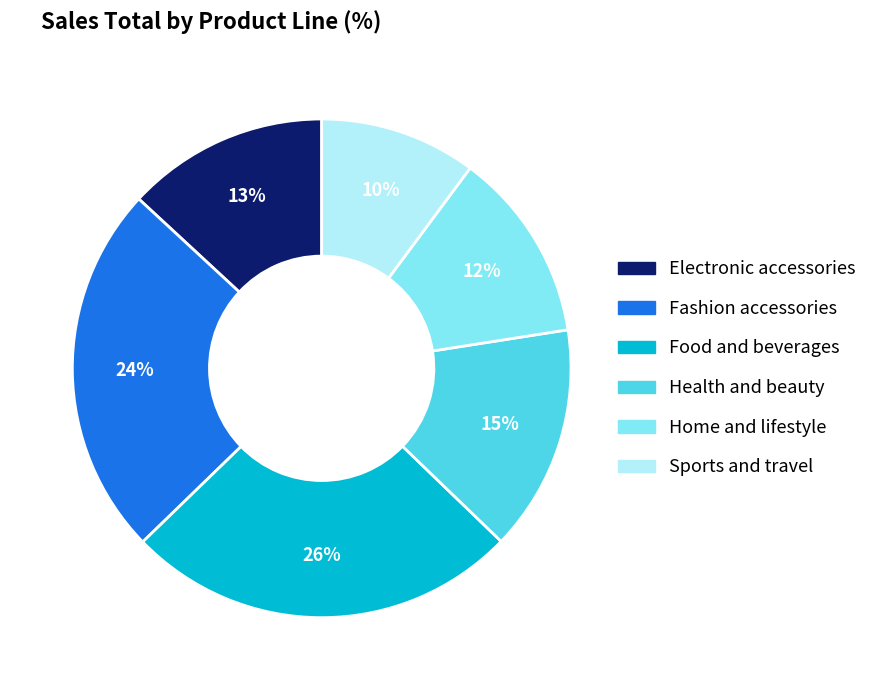

Is Sports and travel the majority of the pie?

No